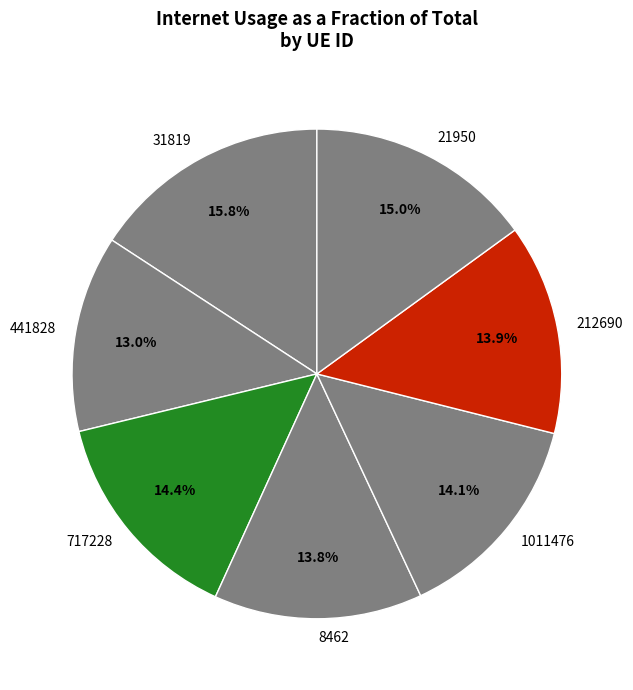

Is there a majority slice in this chart?

No